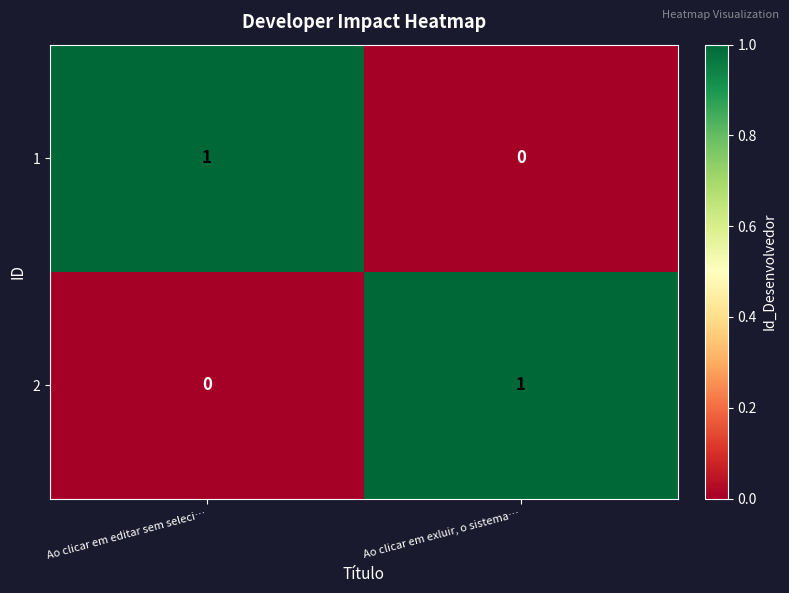

Reading left to right, what are all the values shown in this chart?

1: Ao clicar em editar sem seleci…=1	Ao clicar em exluir, o sistema…=0
2: Ao clicar em editar sem seleci…=0	Ao clicar em exluir, o sistema…=1